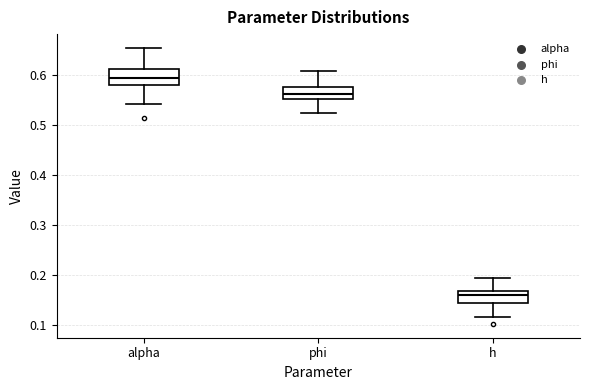

Reading left to right, transcribe this box plot: for each box, give where its median line is, the range the box spans, and where its two whiskers end, as read against the y-axis. The values are not printed on the chart, so give them approximately, as read against the axis.

alpha: median 0.60, box 0.58 to 0.61, whiskers 0.54 to 0.65
phi: median 0.56, box 0.55 to 0.58, whiskers 0.53 to 0.61
h: median 0.16, box 0.14 to 0.17, whiskers 0.12 to 0.20